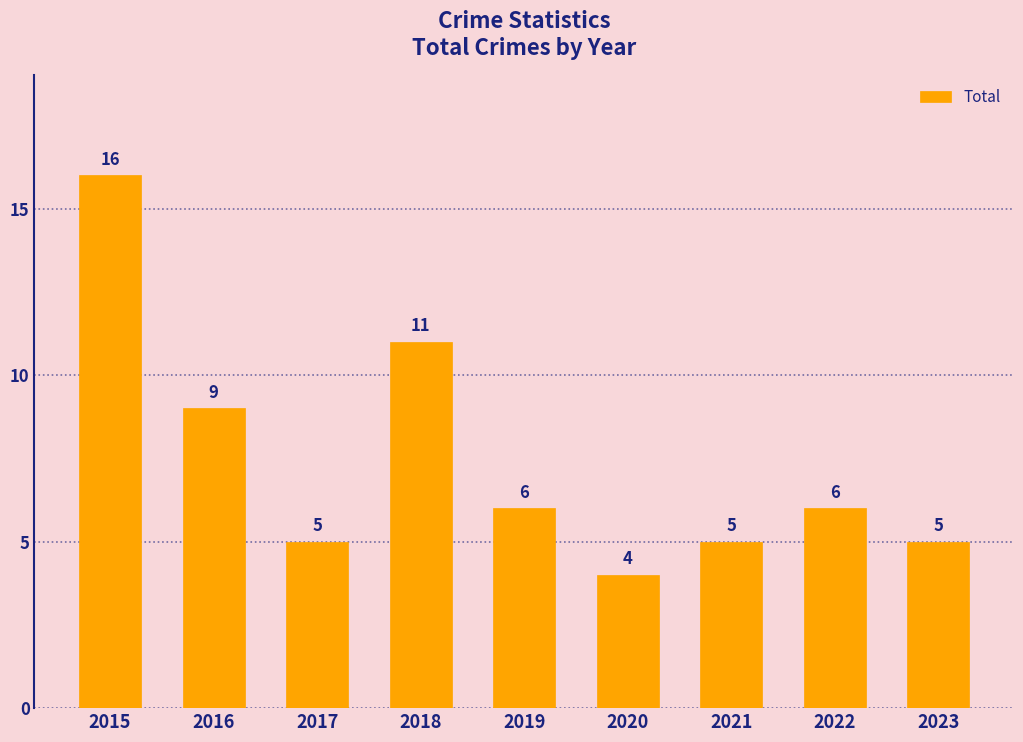

The value at 2017 is 9. True or false?

False